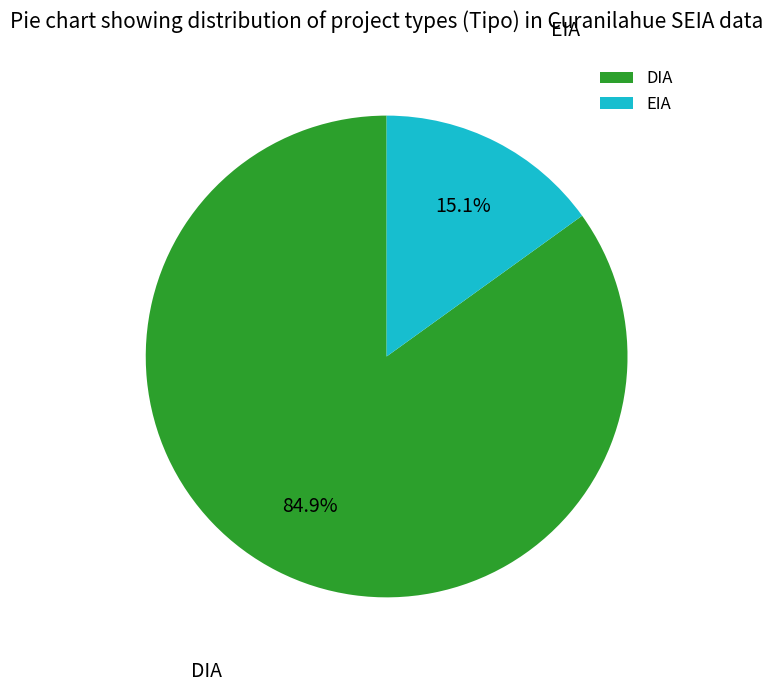

To the nearest percent, what percentage of the pie is DIA?

85%